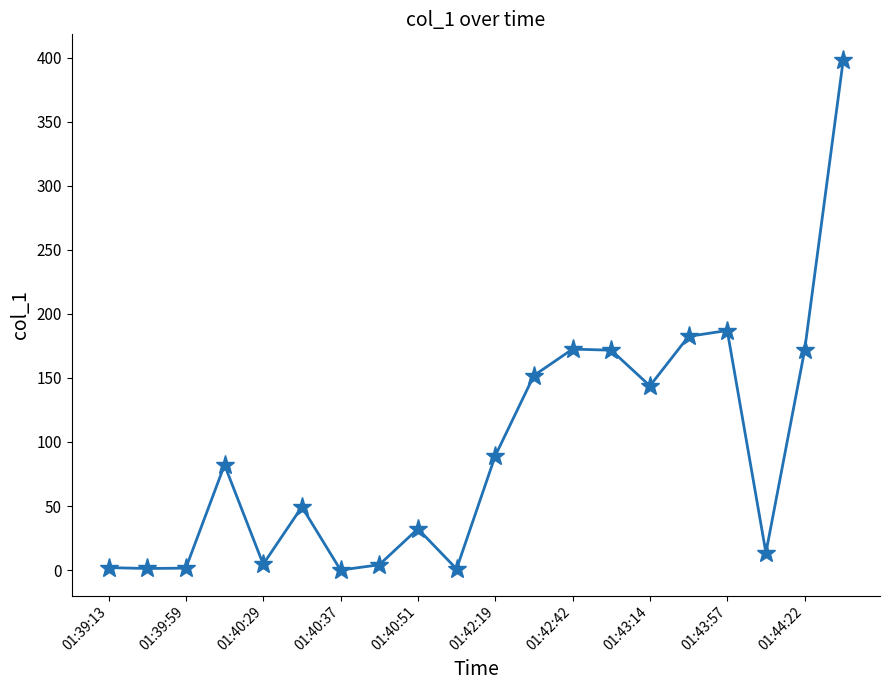

How many series are shown in this chart?

1